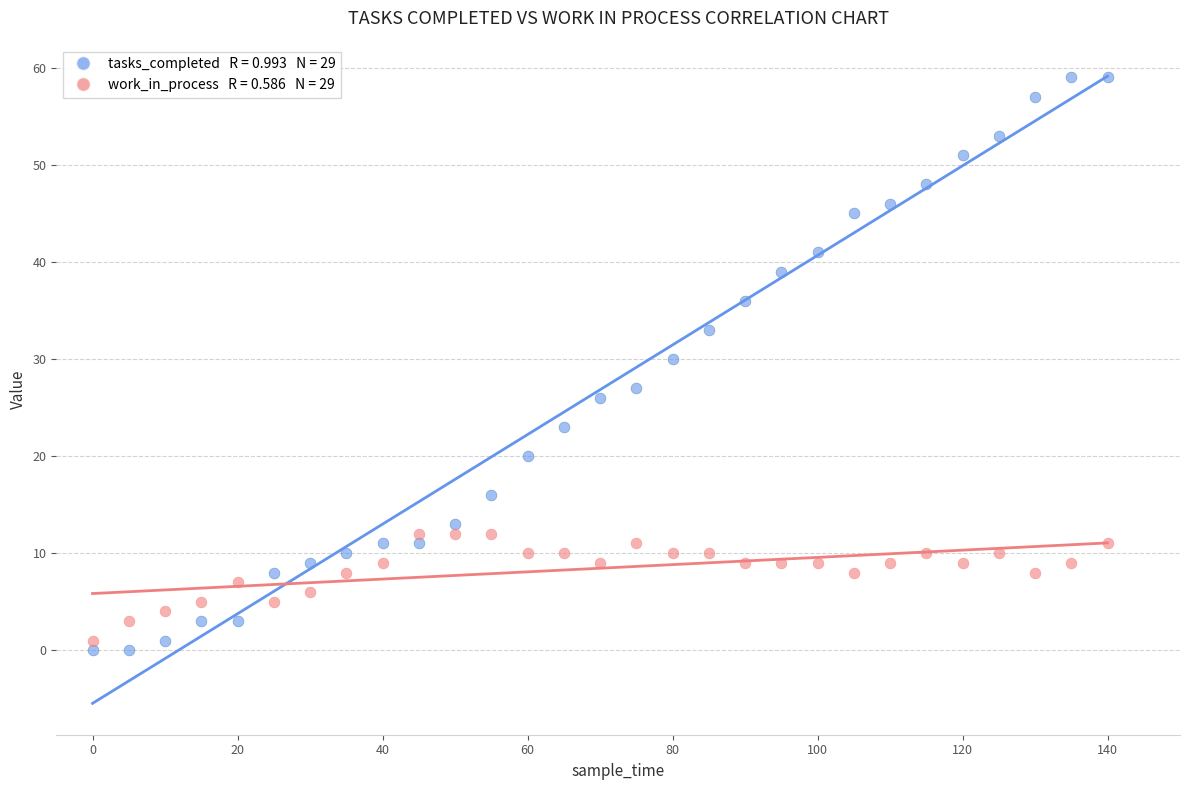

Across all data points, what is the range of Y values (max minus min)?

59